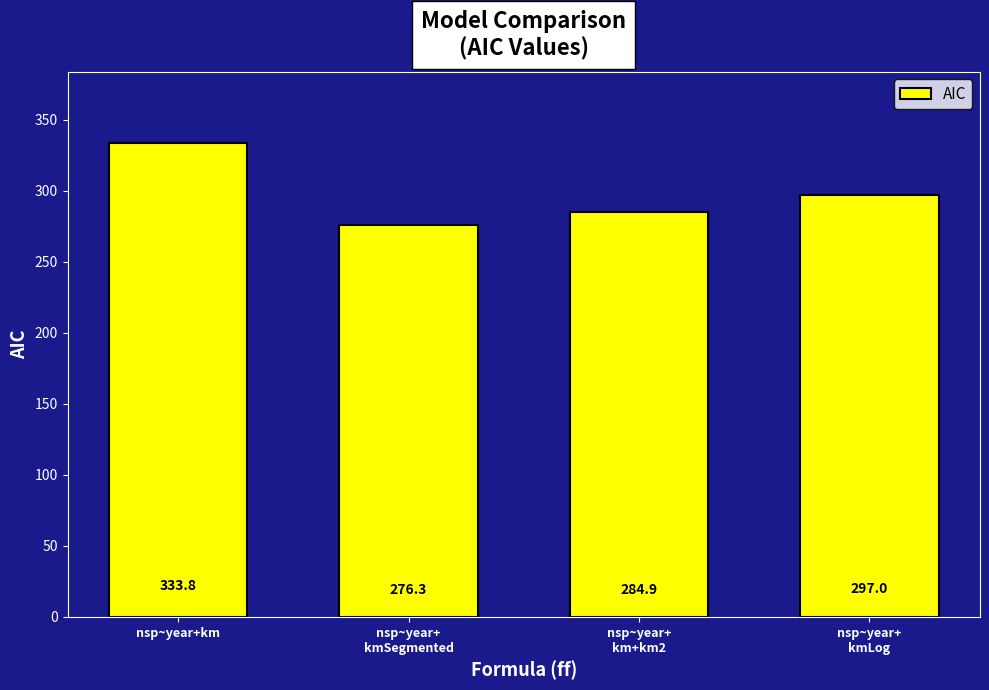

What is the change in value from nsp~year+
kmSegmented to nsp~year+
kmLog?

+20.7